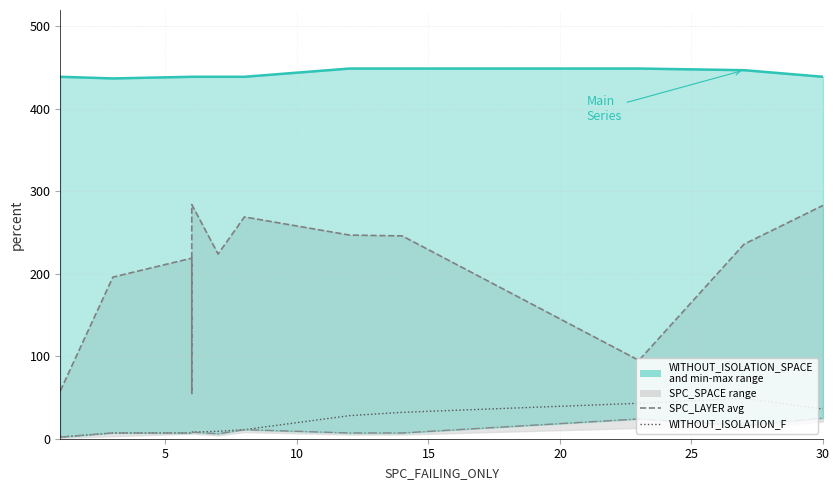

In WITHOUT_ISOLATION_F, how many points are higher than both neighbors (excluding endpoints)?

1